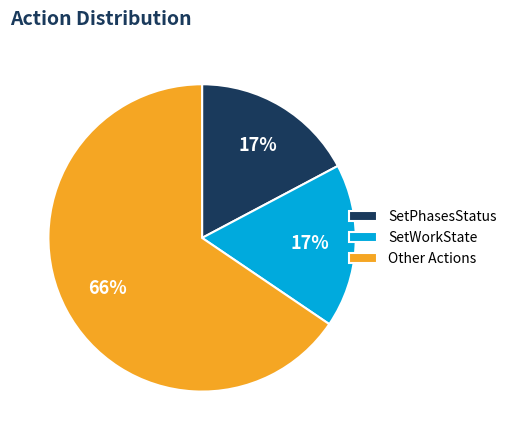

Count the number of slices in the pie.

3